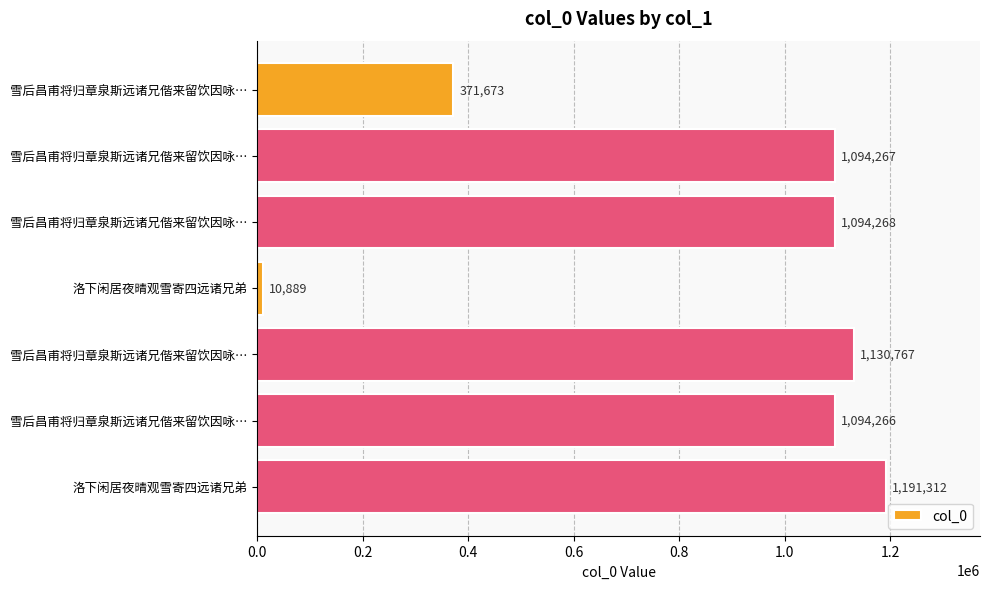

How many bars are there in total?

7